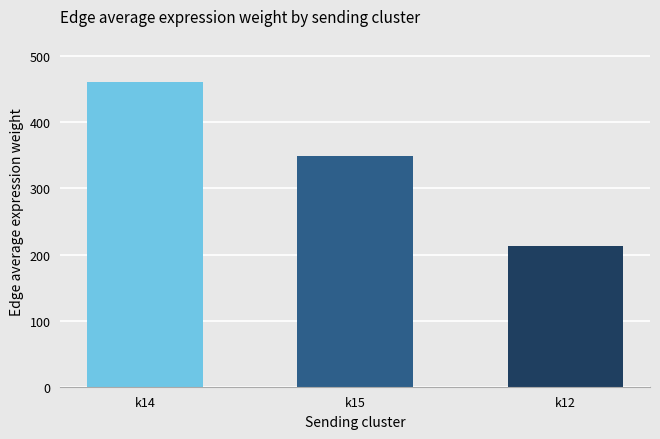

What is the difference between the values at k12 and k15?

135.7